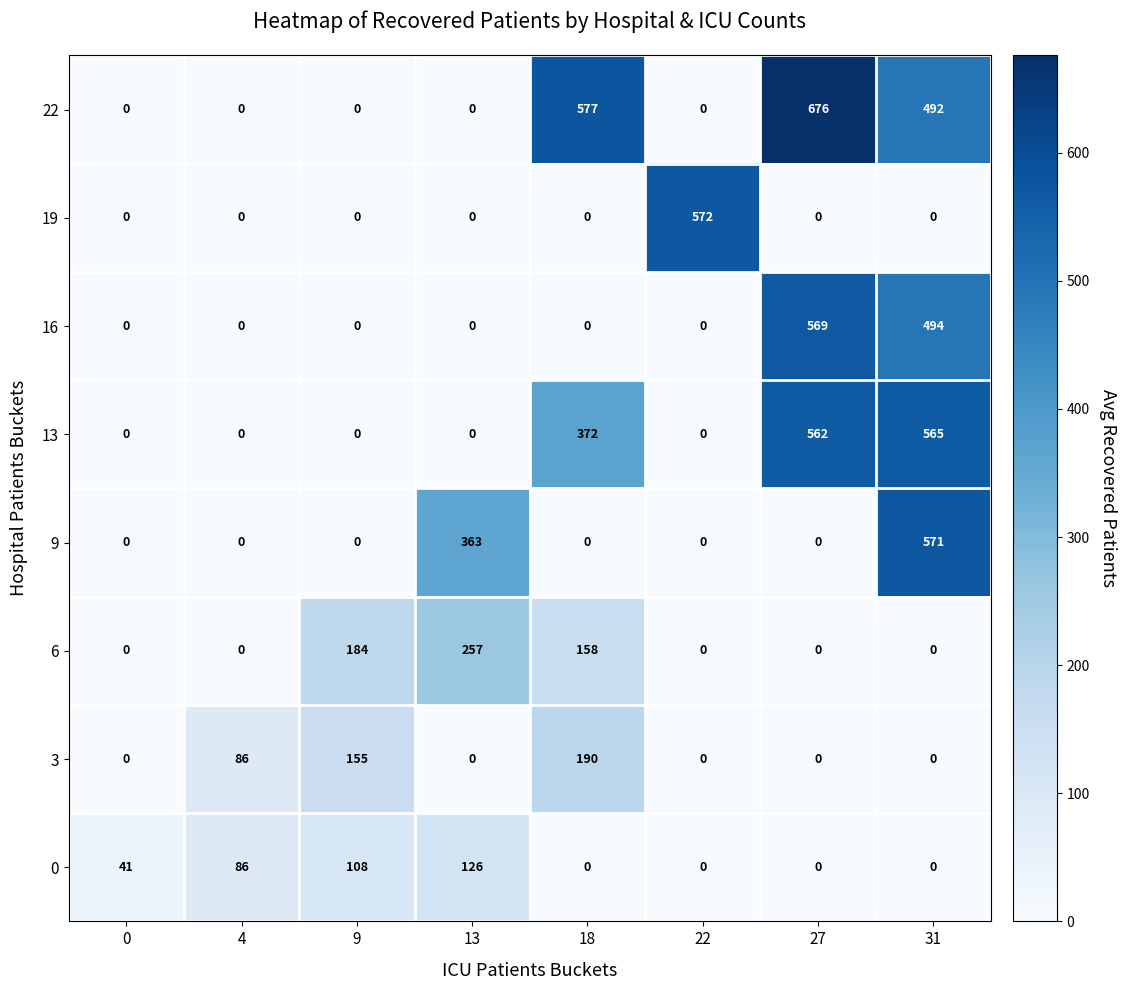

The value of 16 at 9 is 0. True or false?

True